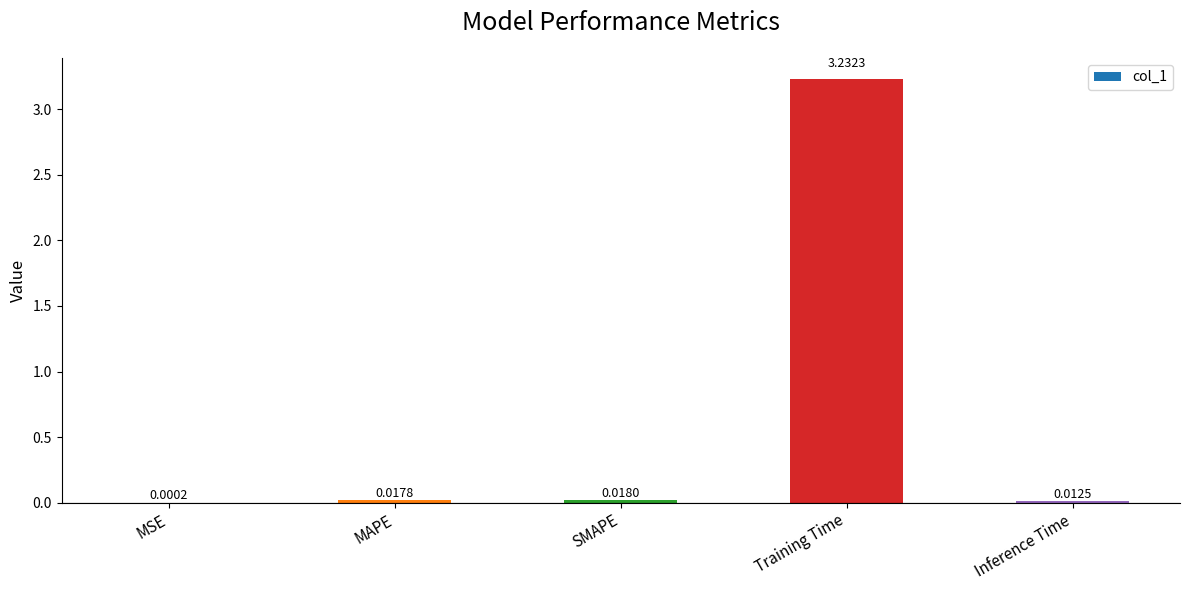

At which label is the value closest to 1?

SMAPE